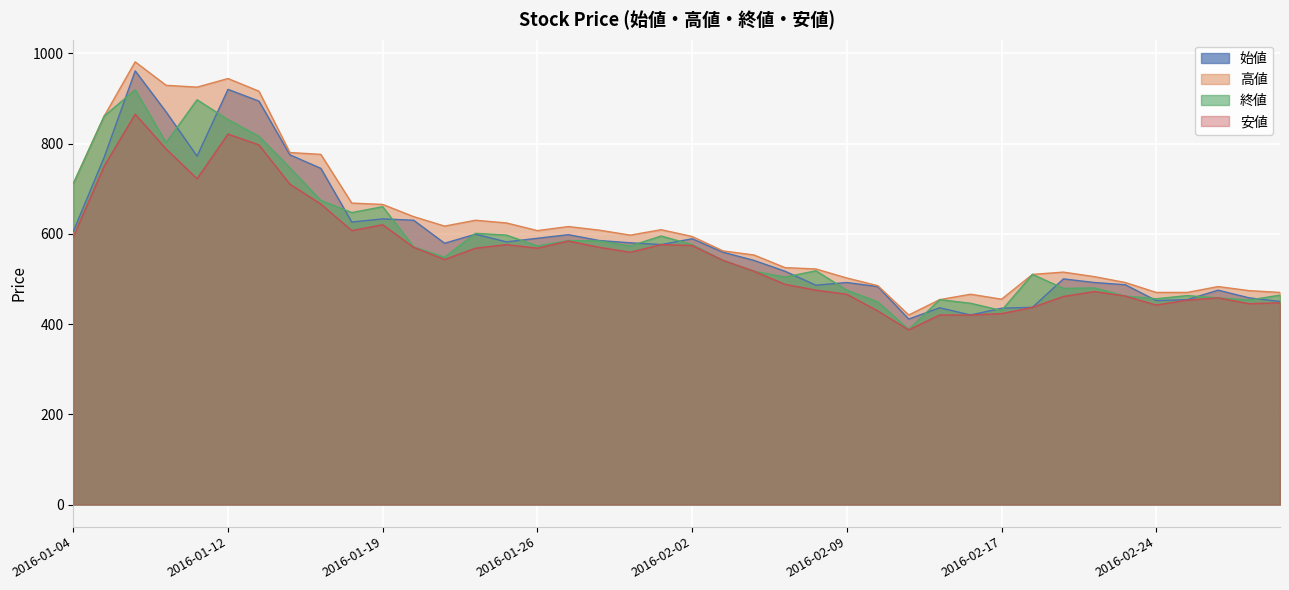

Does the chart display data point markers on the line(s)?

No